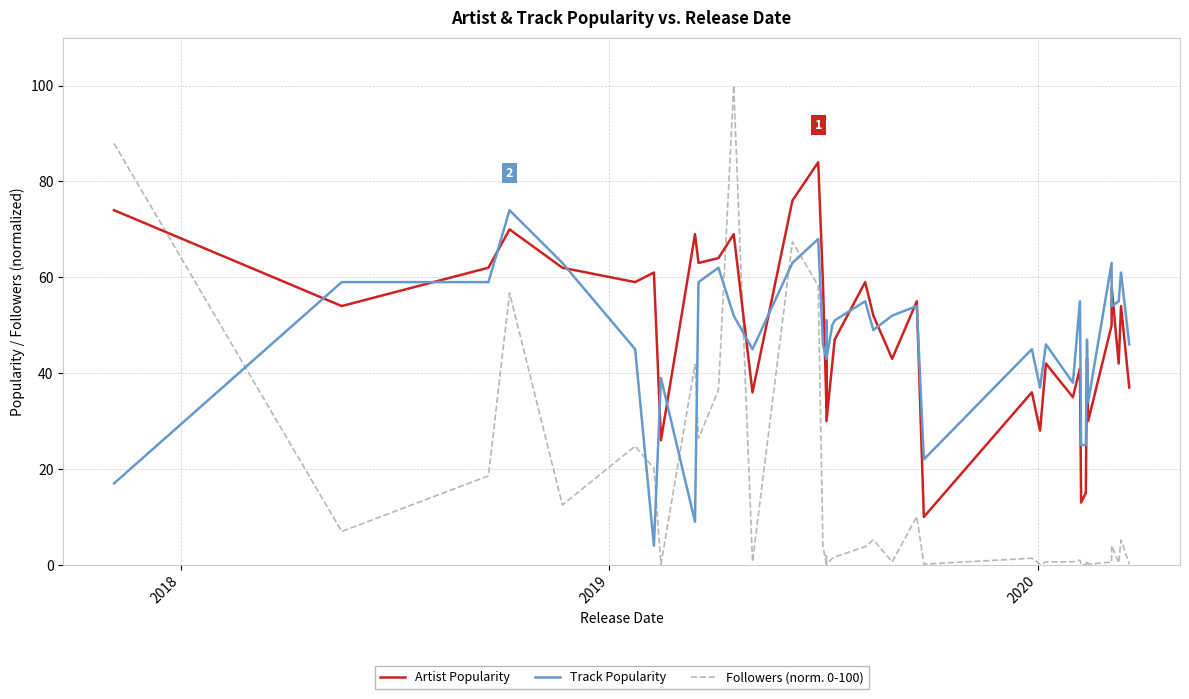

What is the sum of all Artist Popularity values?

1928.0